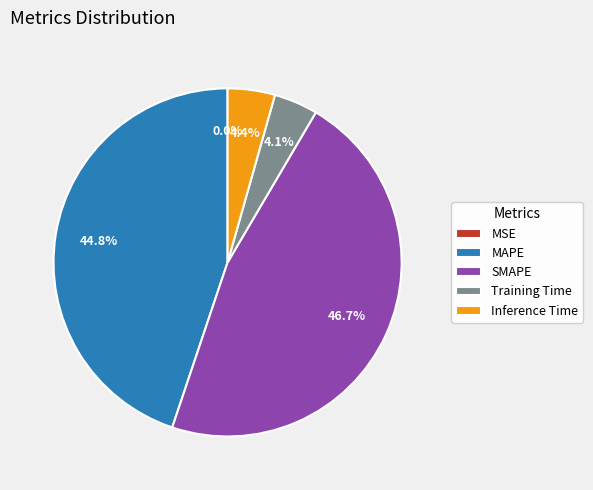

True or false: MSE accounts for 0% of the total.

True